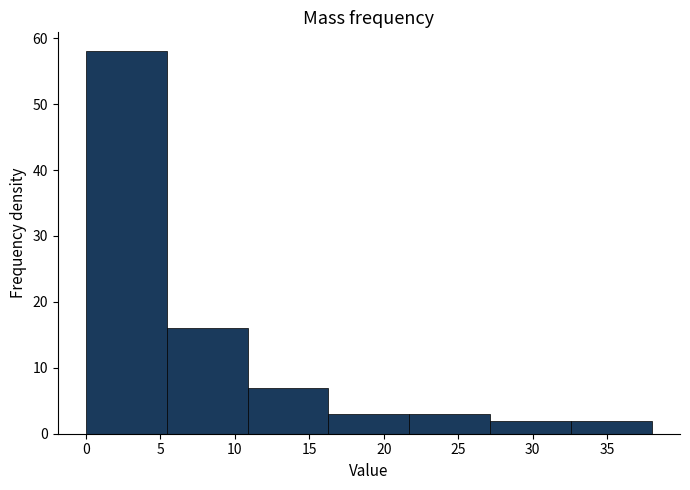

Reading left to right, transcribe this chart: for each bar, give the range it covers on the x-axis and its height. Neither the bar edges nor the heights are printed on the chart, so give them approximately, as read against the axes.

0.0 to 5.5: 58
5.5 to 11.0: 16
11.0 to 16.5: 7
16.5 to 21.5: 3
21.5 to 27.0: 3
27.0 to 32.5: 2
32.5 to 38.0: 2